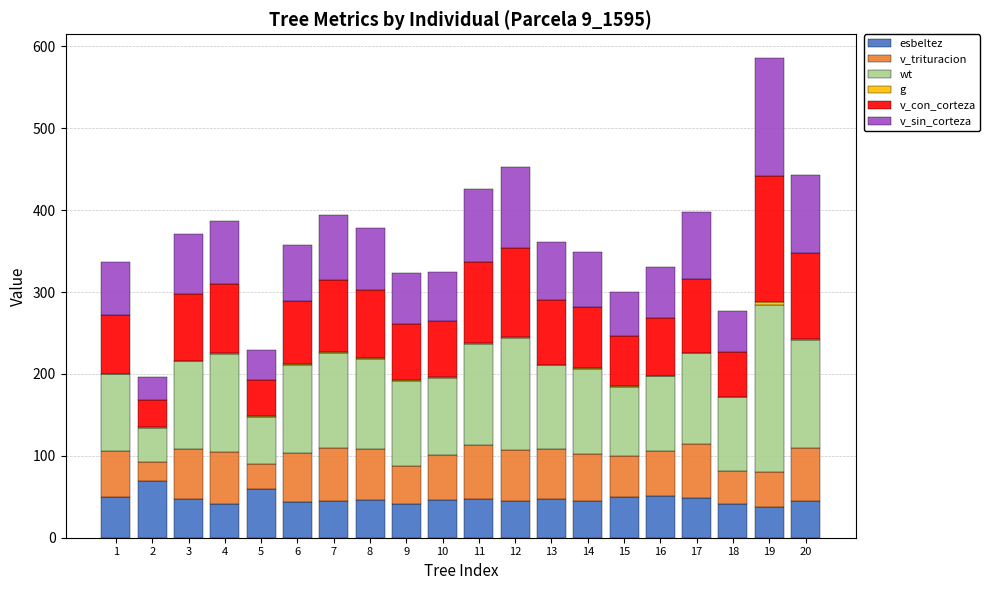

The value of esbeltez at 15 is 83.2. True or false?

False